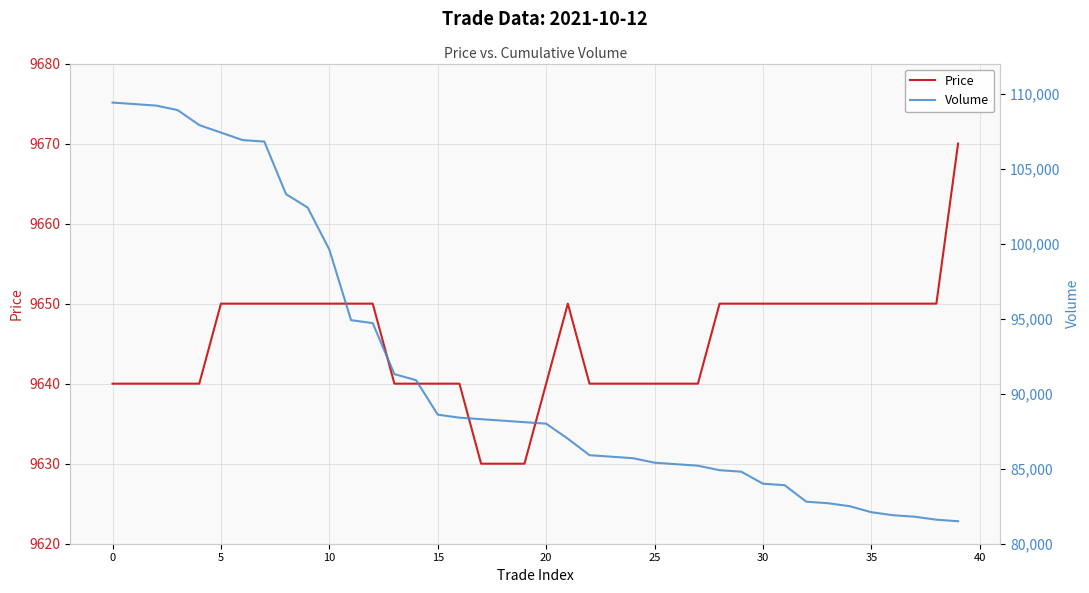

What is the difference between the second highest and second lowest values in the Price series?

20